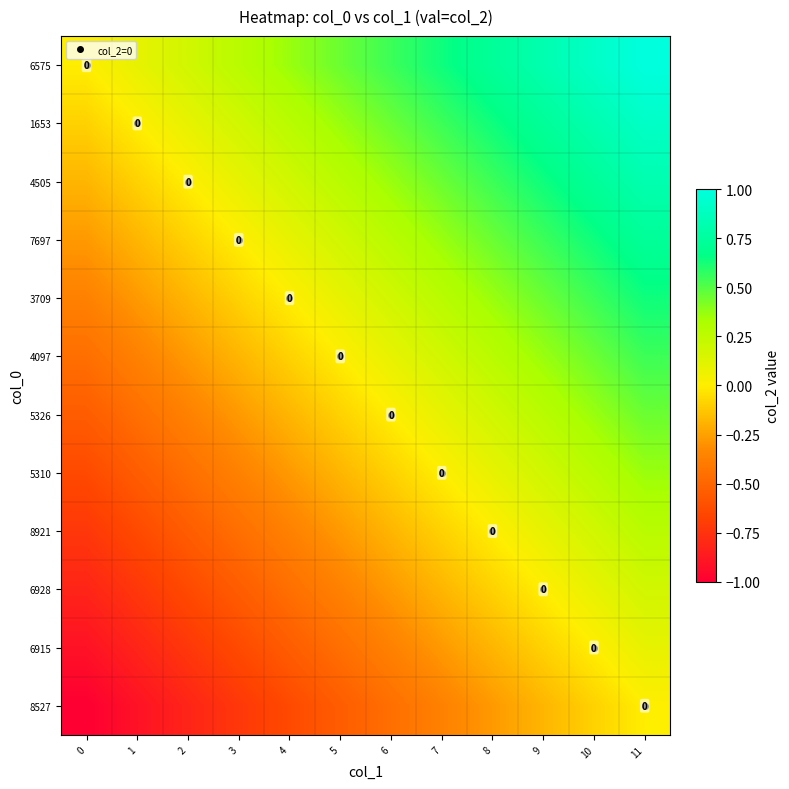

What is the difference between the second highest and minimum values in the 6928 series?

0.9